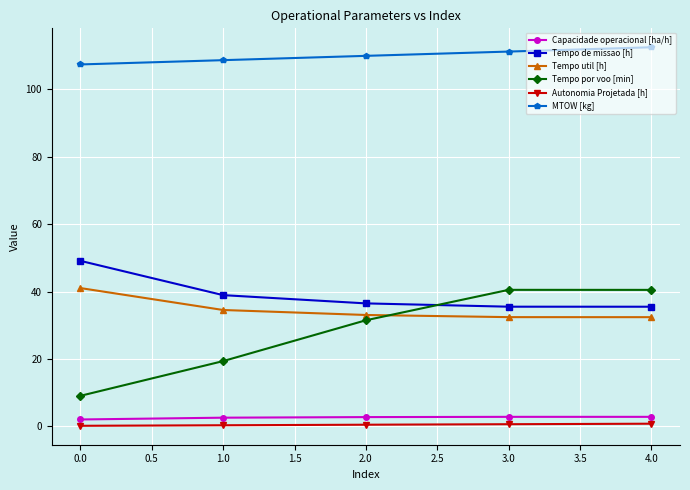

Which category has the highest value in the Tempo de missao [h] series?

0.0